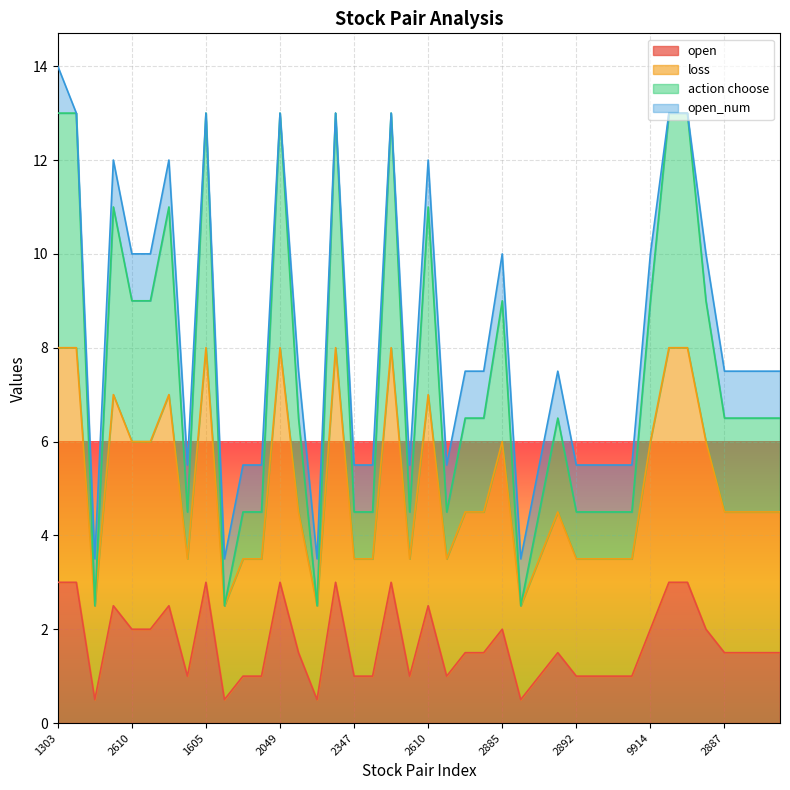

What is the average value of the action choose series?

7.5